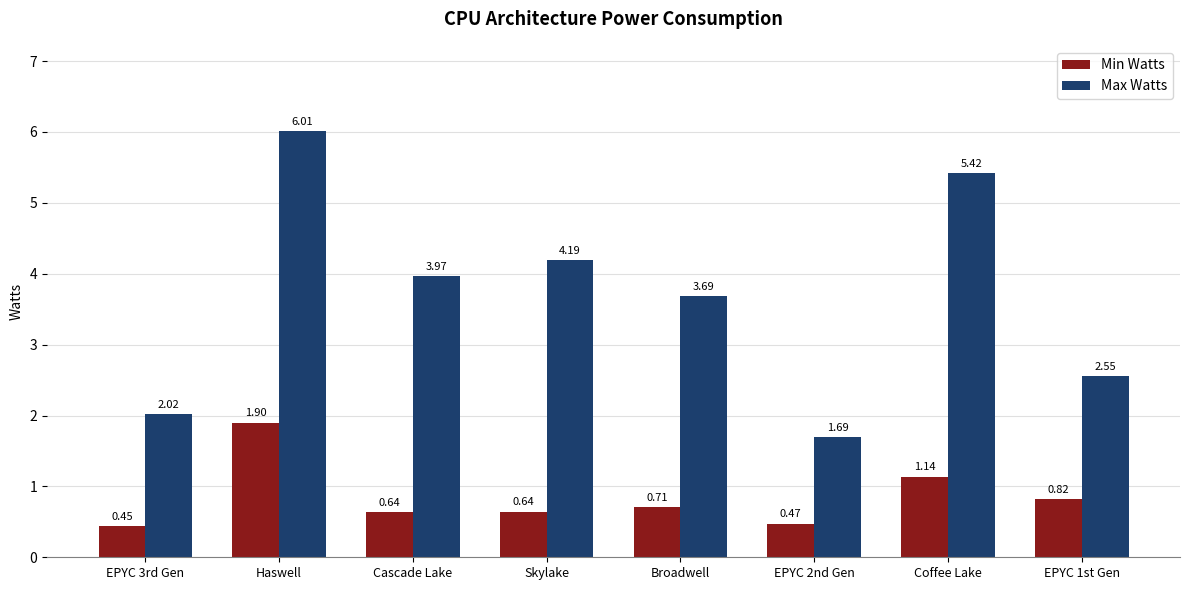

At which label is Max Watts closest to 3?

EPYC 1st Gen